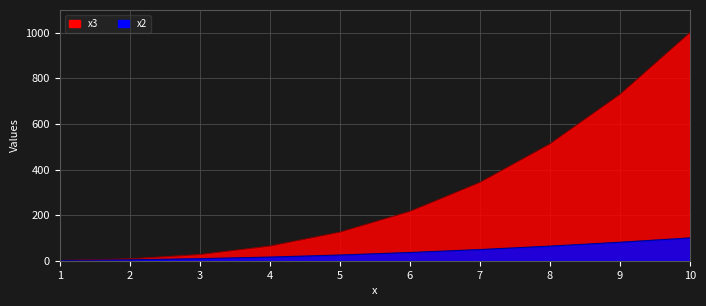

Reading left to right, transcribe all the data shown in this chart.

x2: 1=1	2=4	3=9	4=16	5=25	6=36	7=49	8=64	9=81	10=100
x3: 1=1	2=8	3=27	4=64	5=125	6=216	7=343	8=512	9=729	10=1000